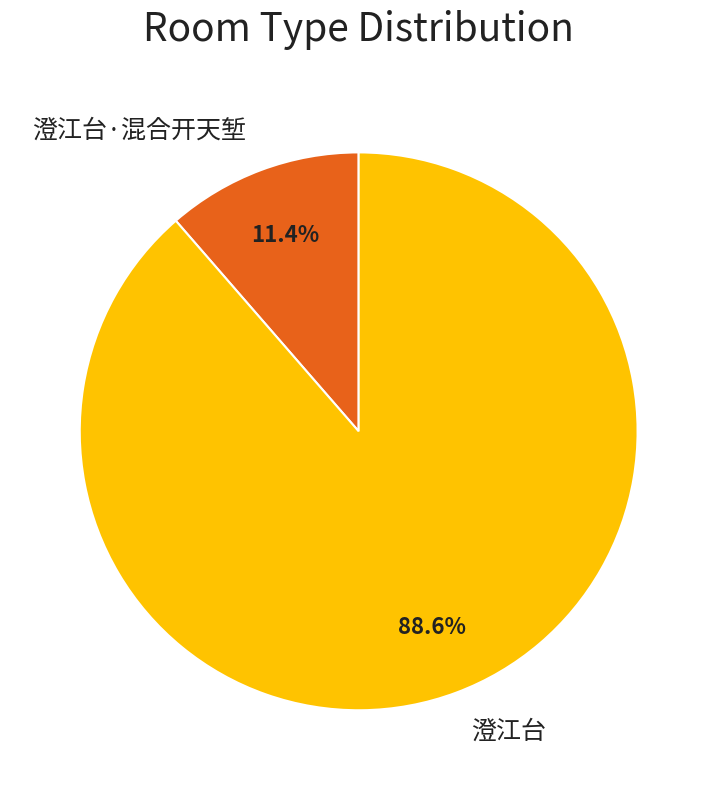

What is the ratio of the value at 澄江台 to the value at 澄江台·混合开天堑?

7.8